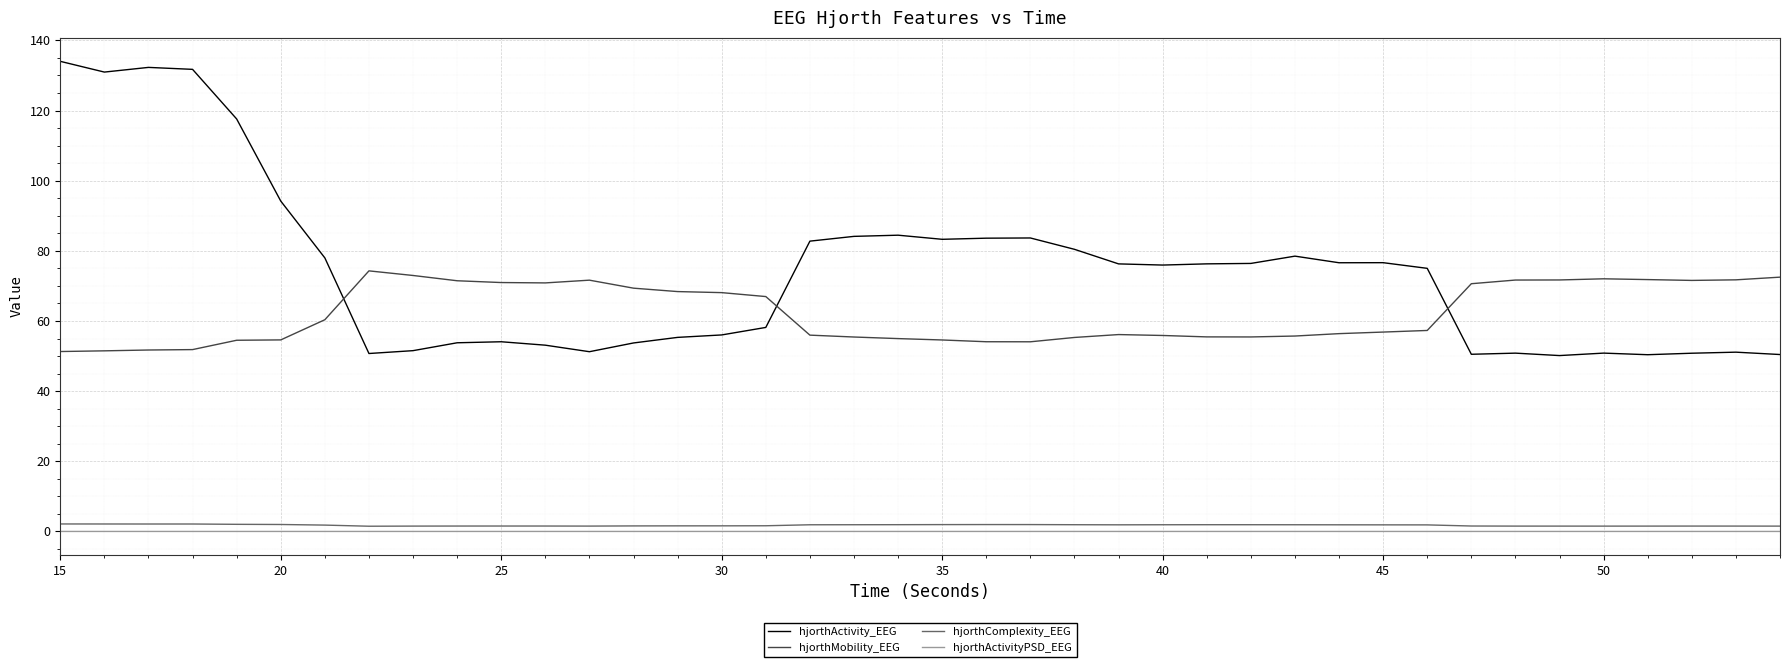

Which series has the widest spread of values?

hjorthActivity_EEG